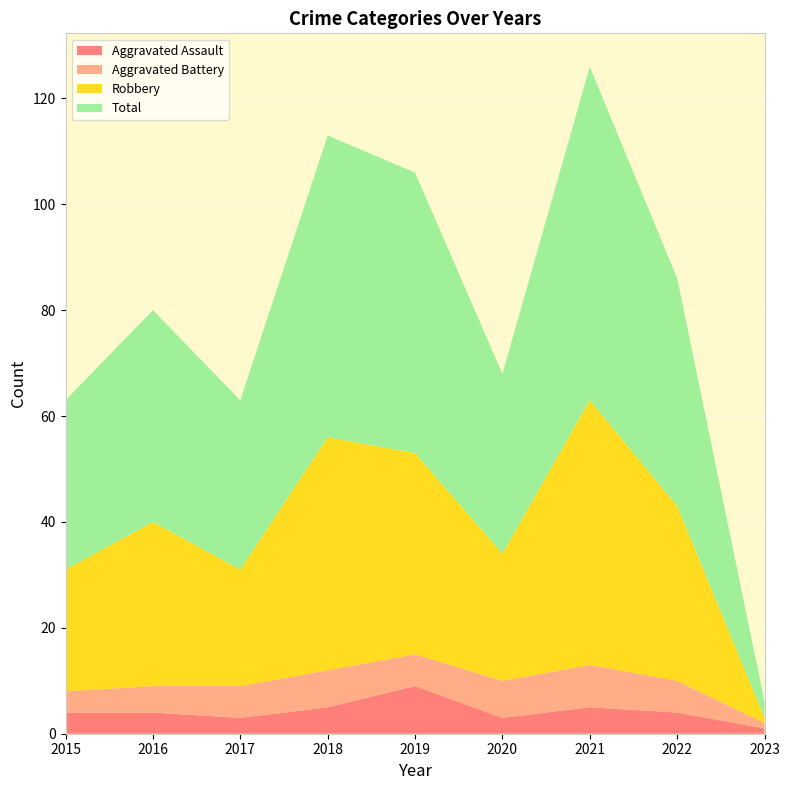

Reading left to right, what are all the values shown in this chart?

Aggravated Assault: 2015=4	2016=4	2017=3	2018=5	2019=9	2020=3	2021=5	2022=4	2023=1
Aggravated Battery: 2015=4	2016=5	2017=6	2018=7	2019=6	2020=7	2021=8	2022=6	2023=1
Robbery: 2015=23	2016=31	2017=22	2018=44	2019=38	2020=24	2021=50	2022=33	2023=1
Total: 2015=32	2016=40	2017=32	2018=57	2019=53	2020=34	2021=63	2022=43	2023=3